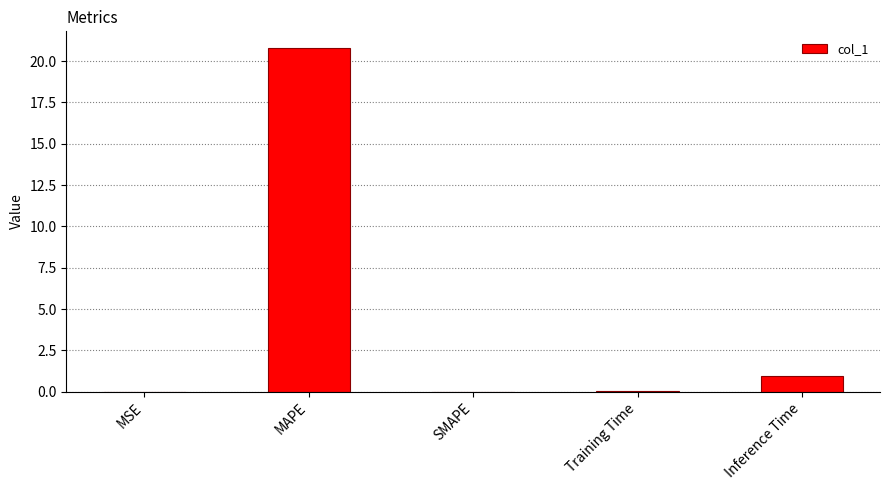

What is the maximum value shown in the chart?

20.8